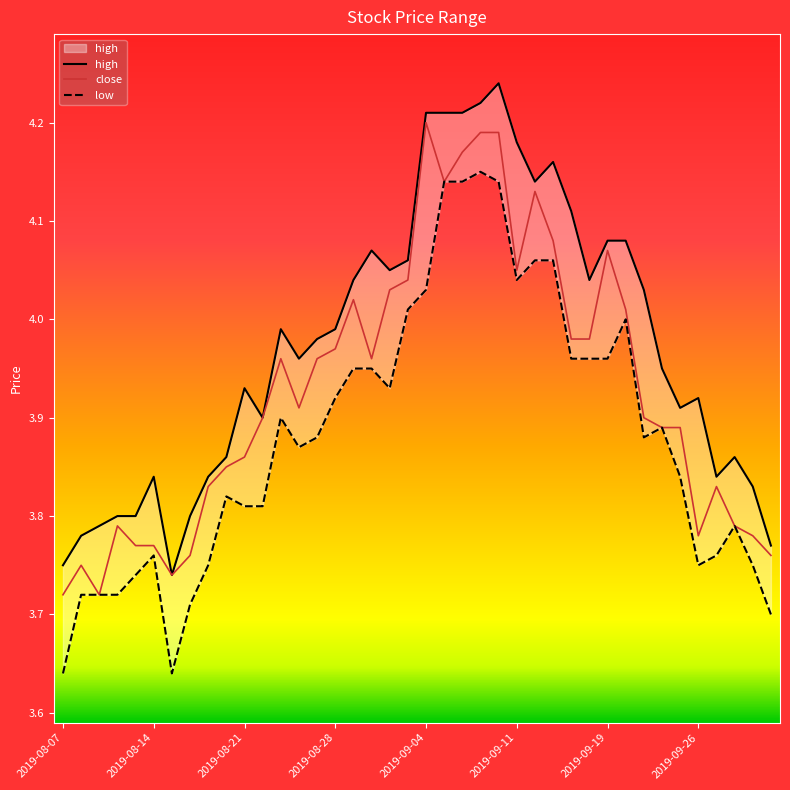

Is the value of close at 2019-08-30 greater than the value of high at 2019-09-17?

No